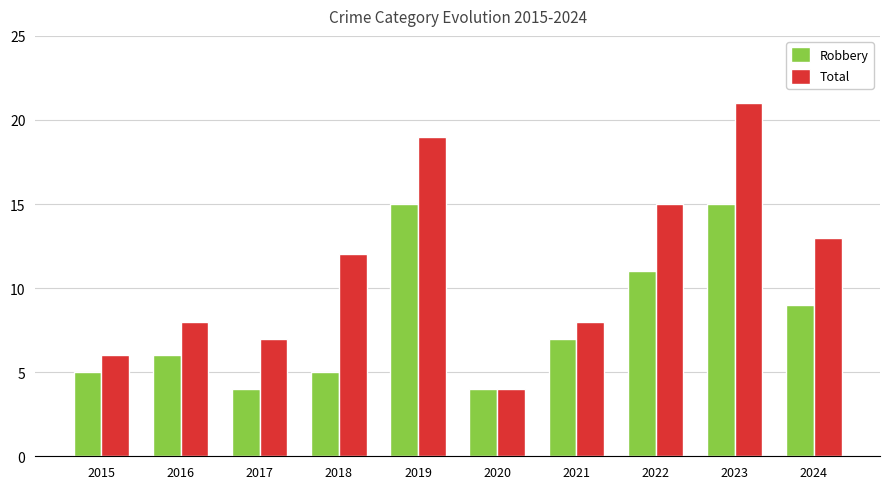

What are all the series names shown in the legend?

Robbery, Total